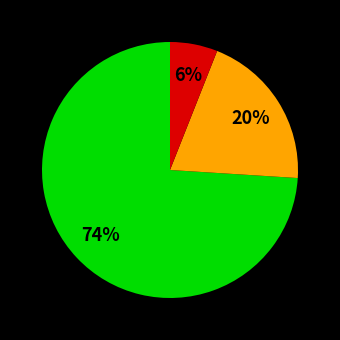

How many slices are in this pie chart?

3